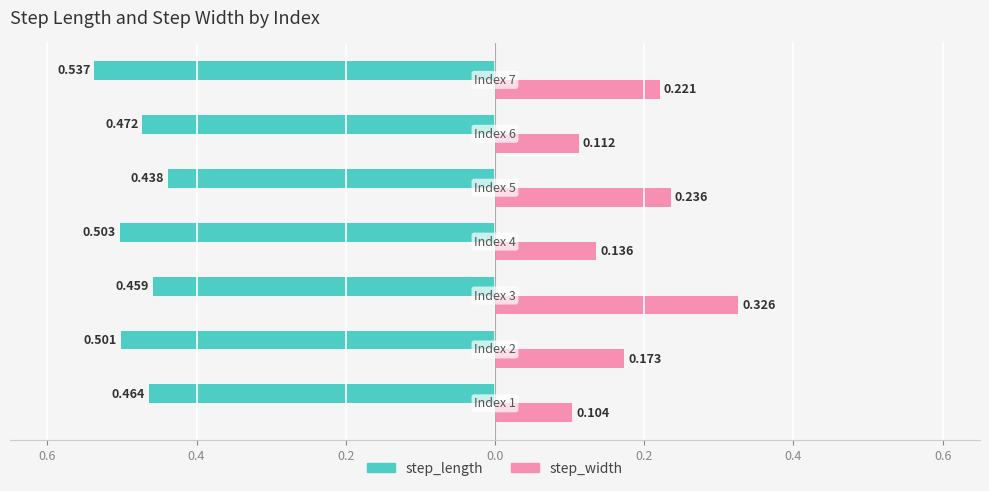

What are all the series names shown in the legend?

step_length, step_width